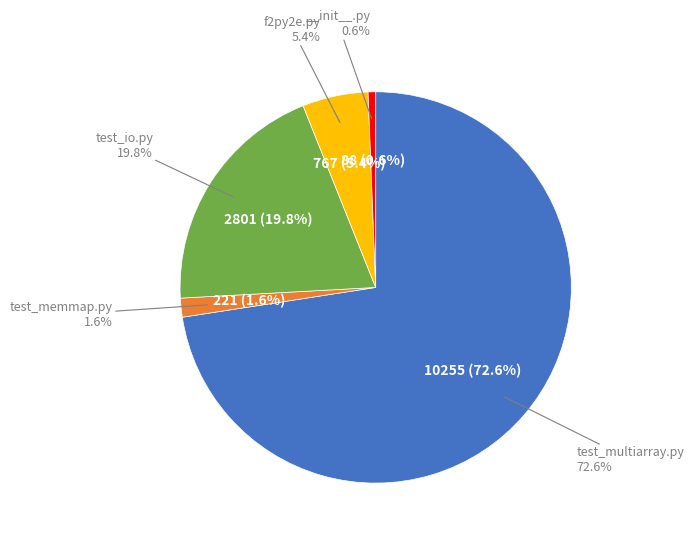

What is the largest slice in the pie chart?

test_multiarray.py